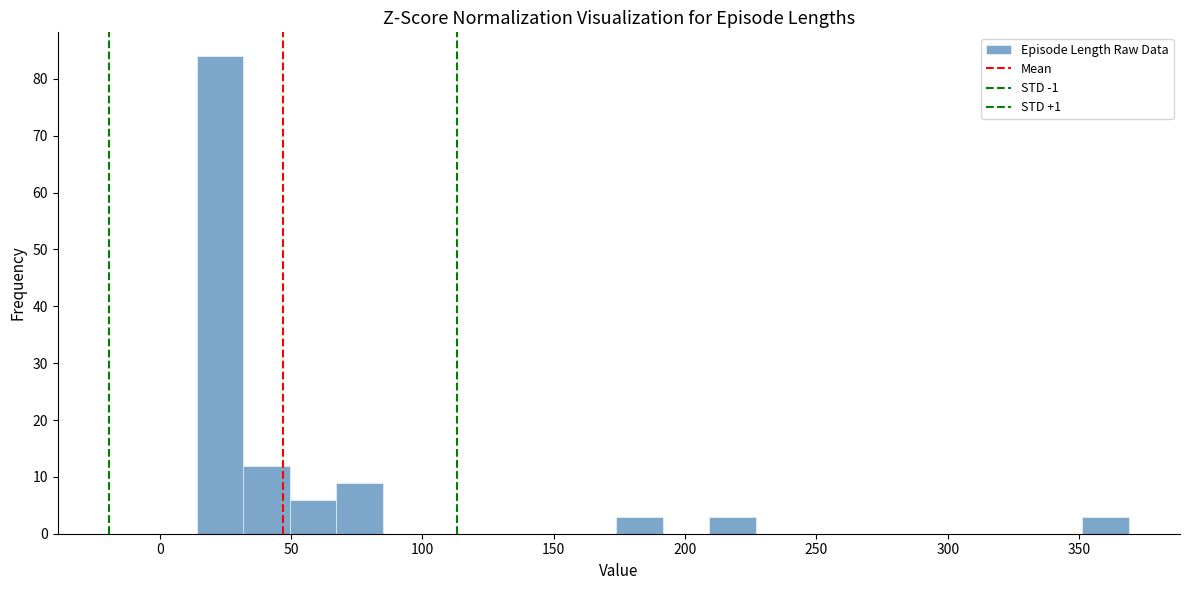

Read against the x-axis, roughly where is the centre of the tallest bar?

25